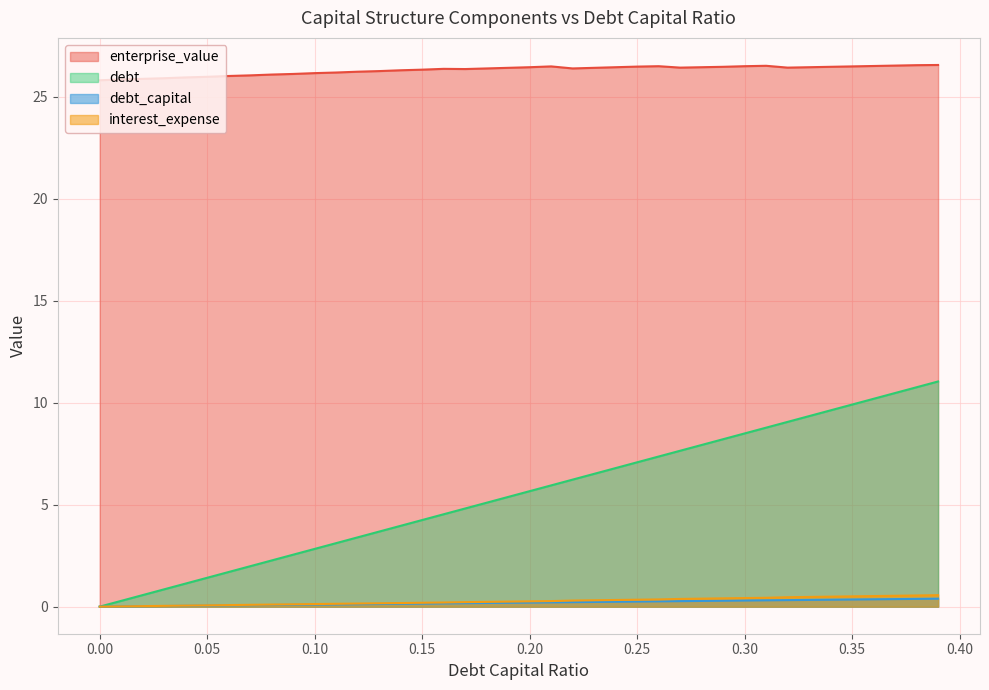

What is the total value across all series at 0.01?

26.2